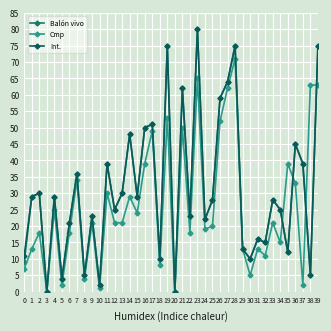

What is the spread (max minus min) of values at 22?

5